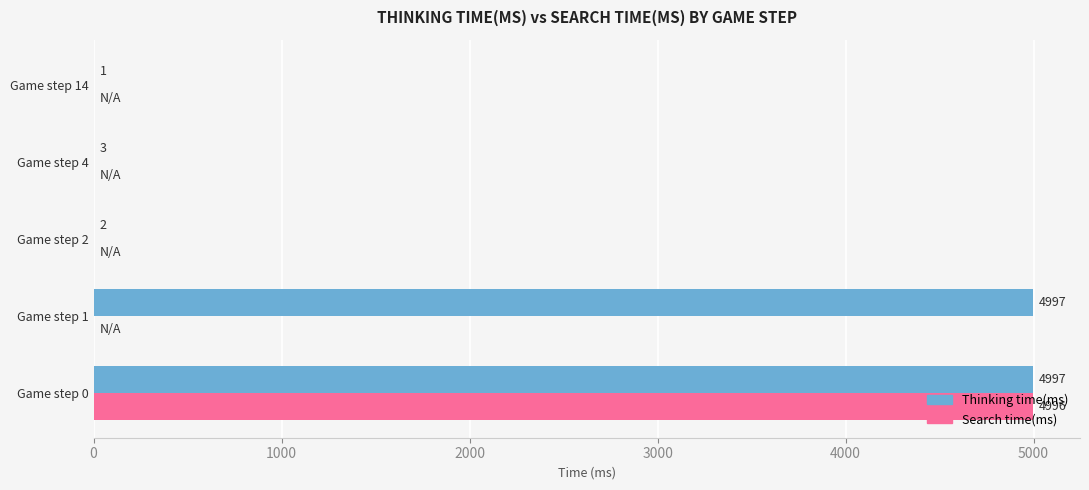

True or false: Search time(ms) has a value of 0 at Game step 2.

True